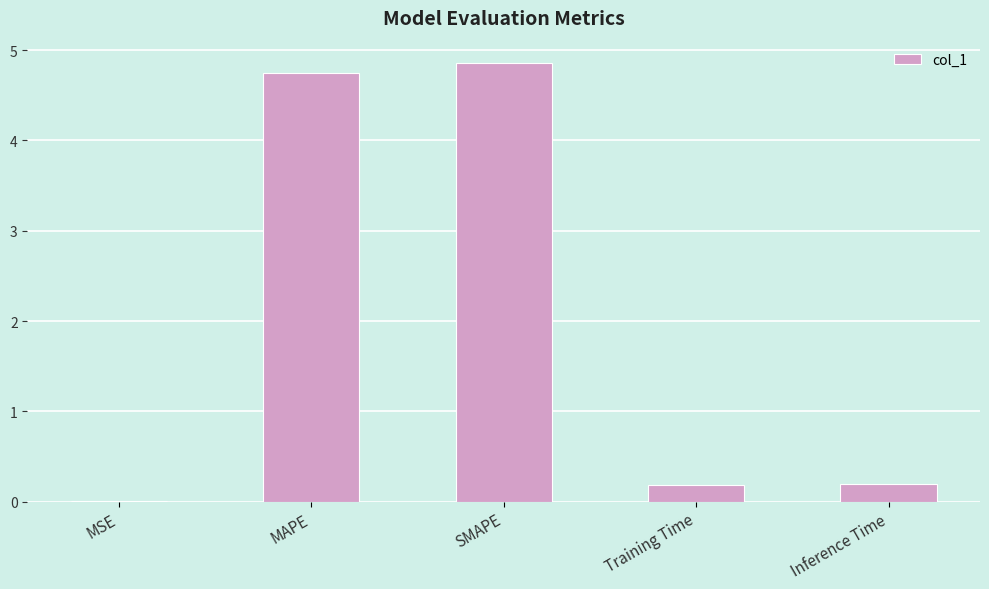

What is the sum of all values?

10.0